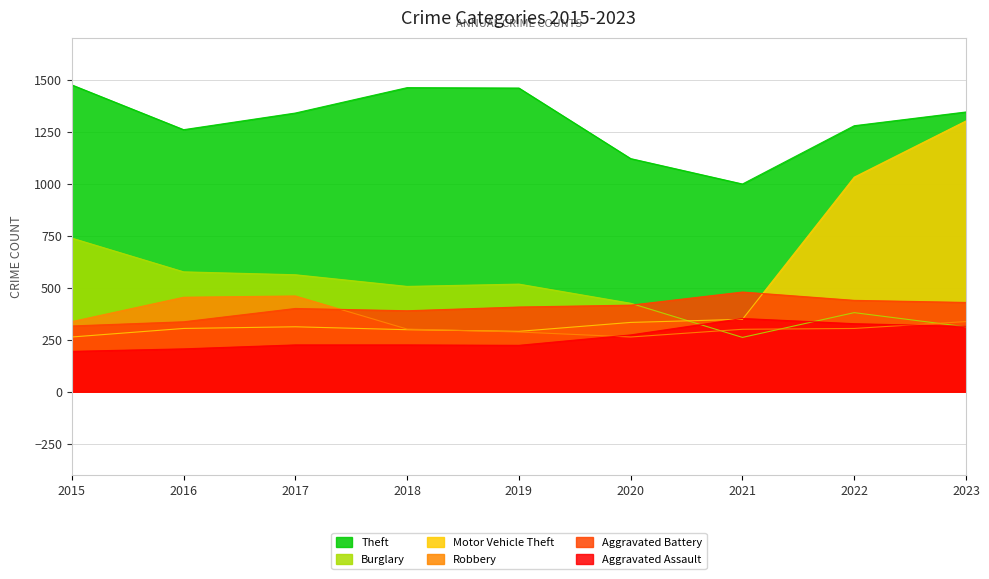

How many distinct data groups are displayed?

6